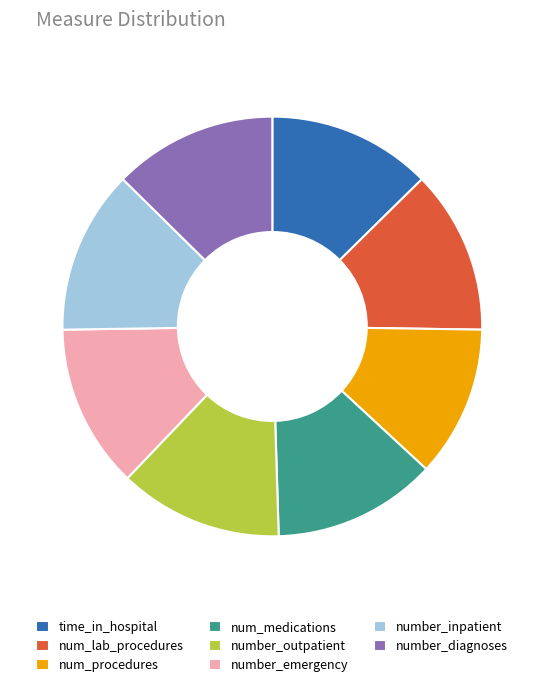

Which slice is the smallest?

num_procedures